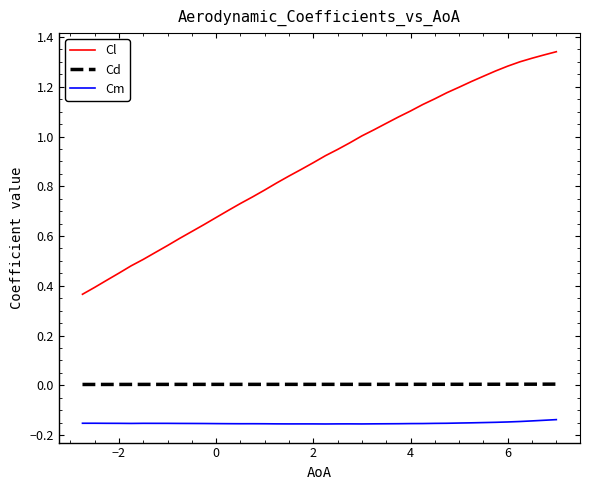

Rank the series by their maximum value, from lowest to highest.

Cm, Cd, Cl